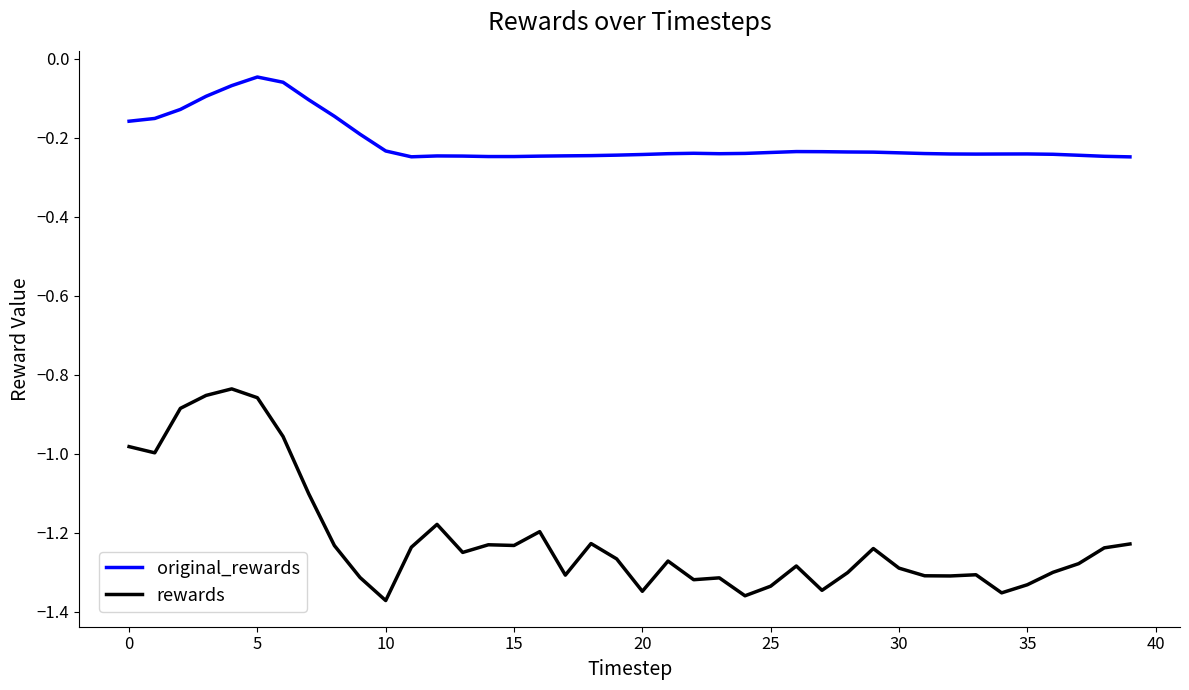

Which series has the largest range (max minus min)?

rewards